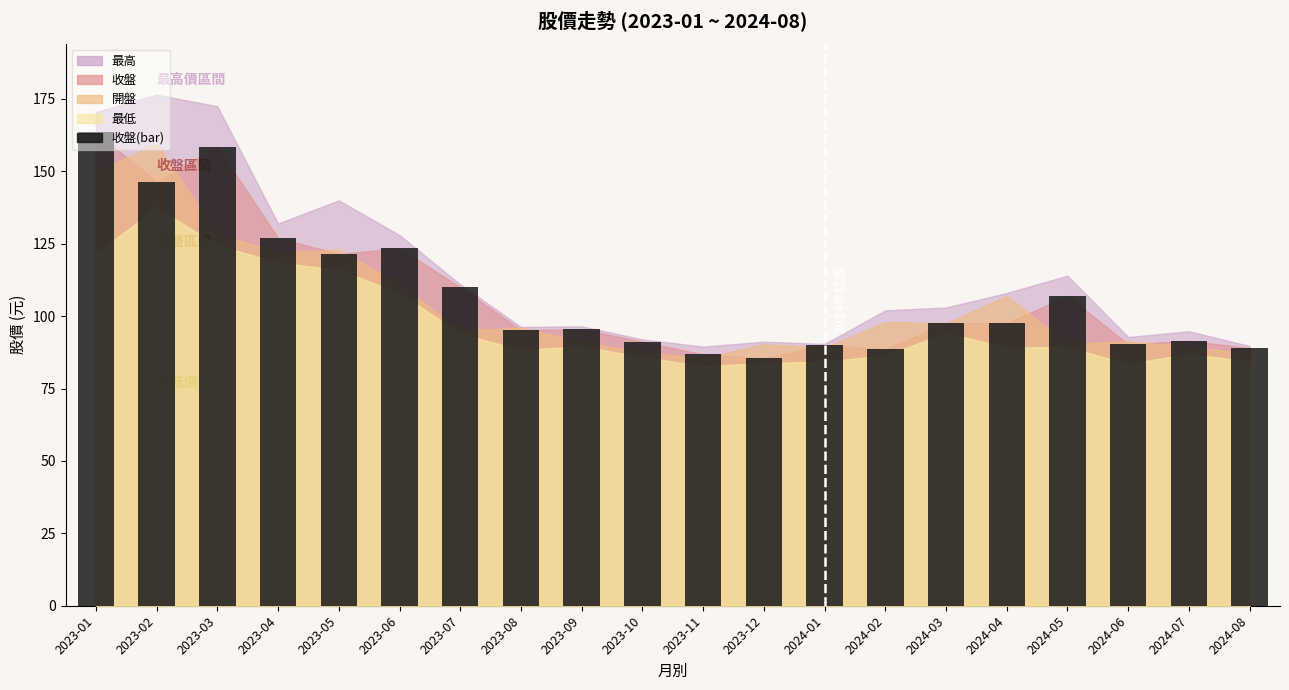

What is the label of the 20th bar from the left?

2024-08